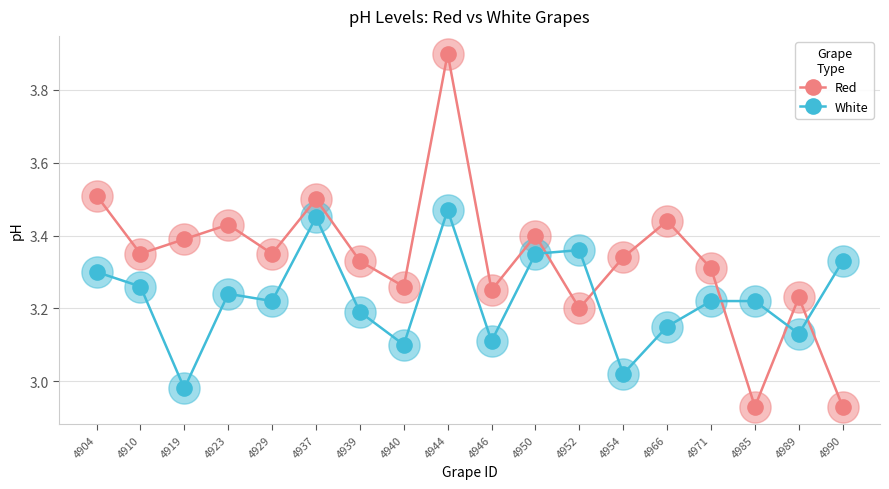

What is the spread (max minus min) of values at 4919?

0.4